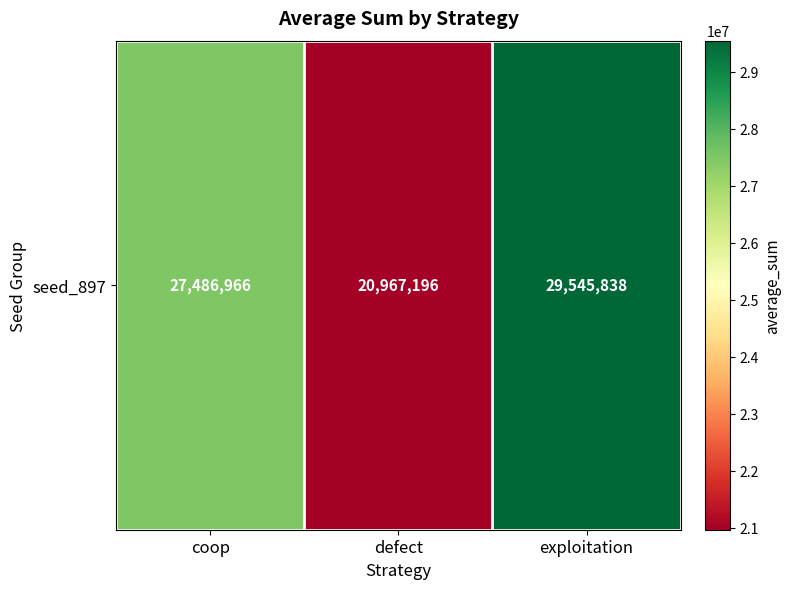

True or false: the data shows 48687901 at exploitation.

False